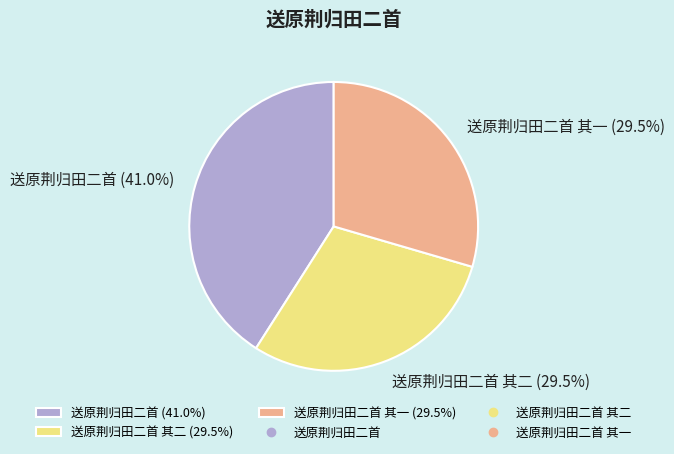

What percentage is NOT represented by 送原荆归田二首 其二 (29.5%)?

70.5%